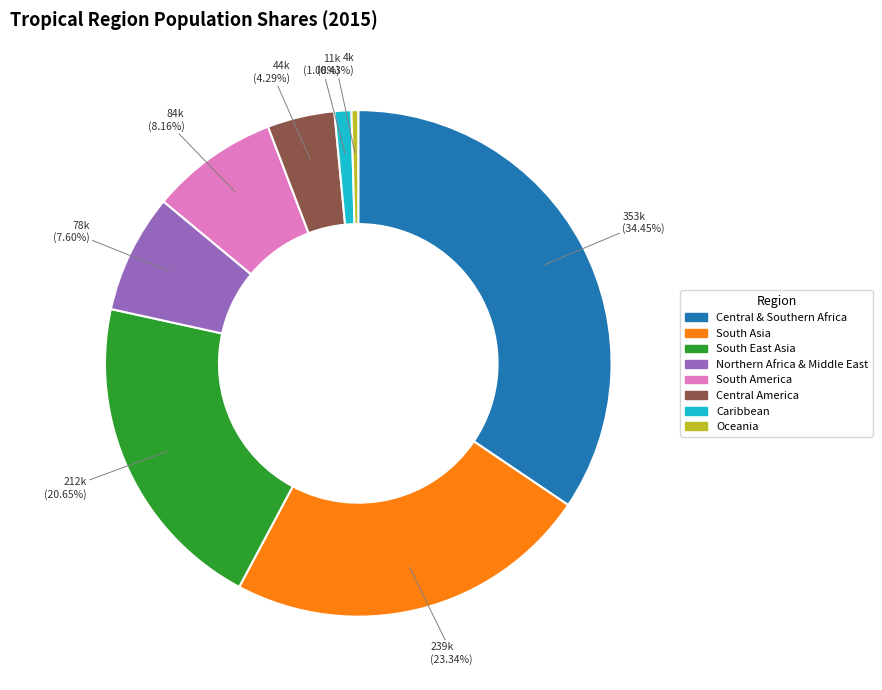

Is it true that Central & Southern Africa is 34% of the pie?

True